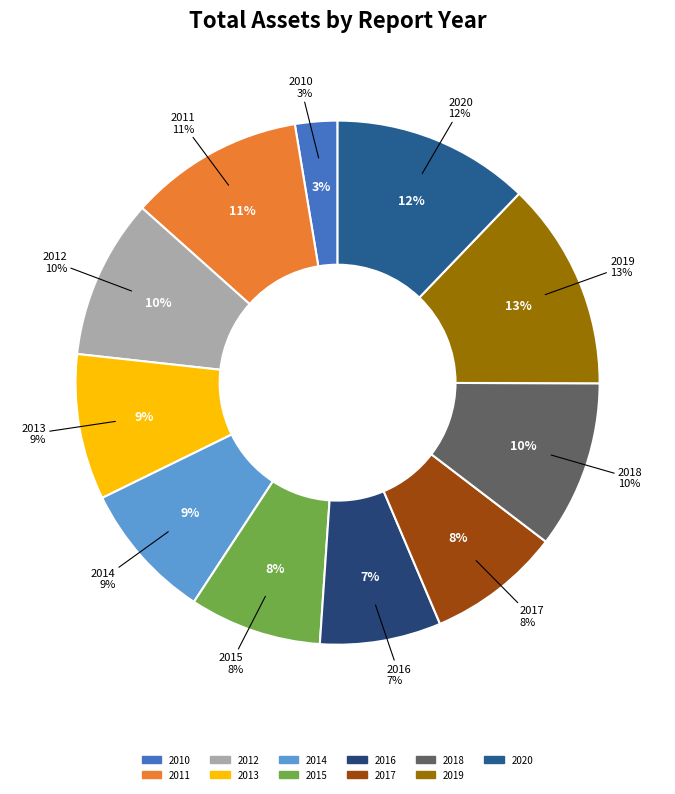

True or false: 2011-12-31 accounts for 1% of the total.

False